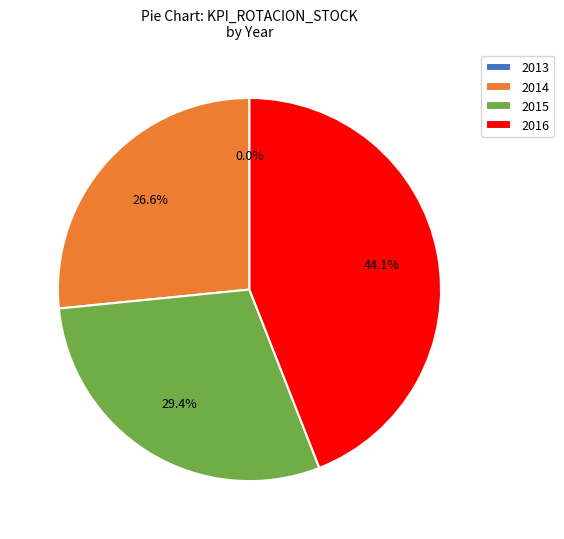

To the nearest percent, what portion does 2014 represent?

27%